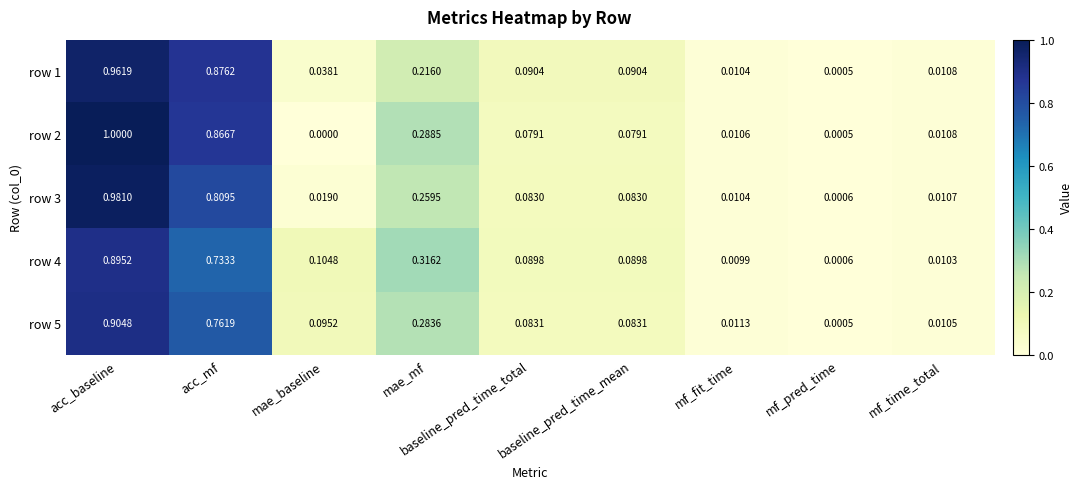

Where is row 2 nearest to the value 0?

mae_baseline